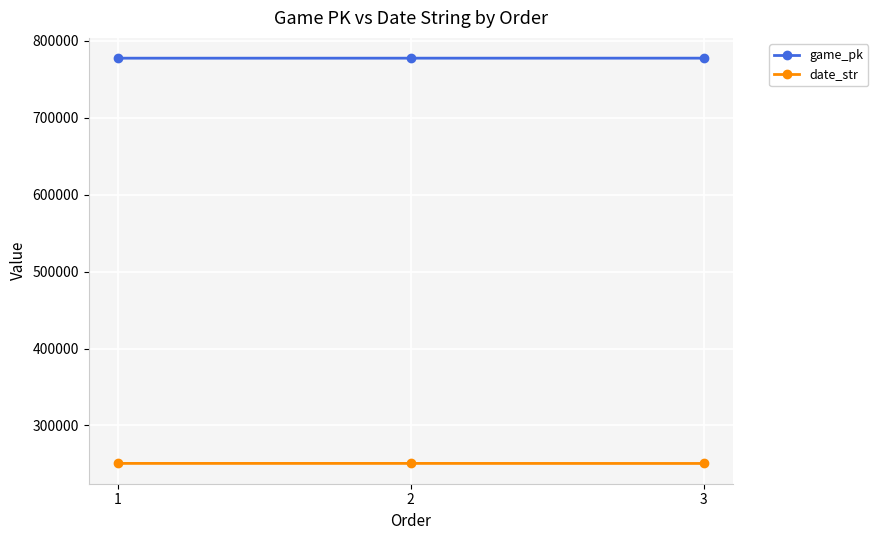

The game_pk series shows 267550 at 3. True or false?

False